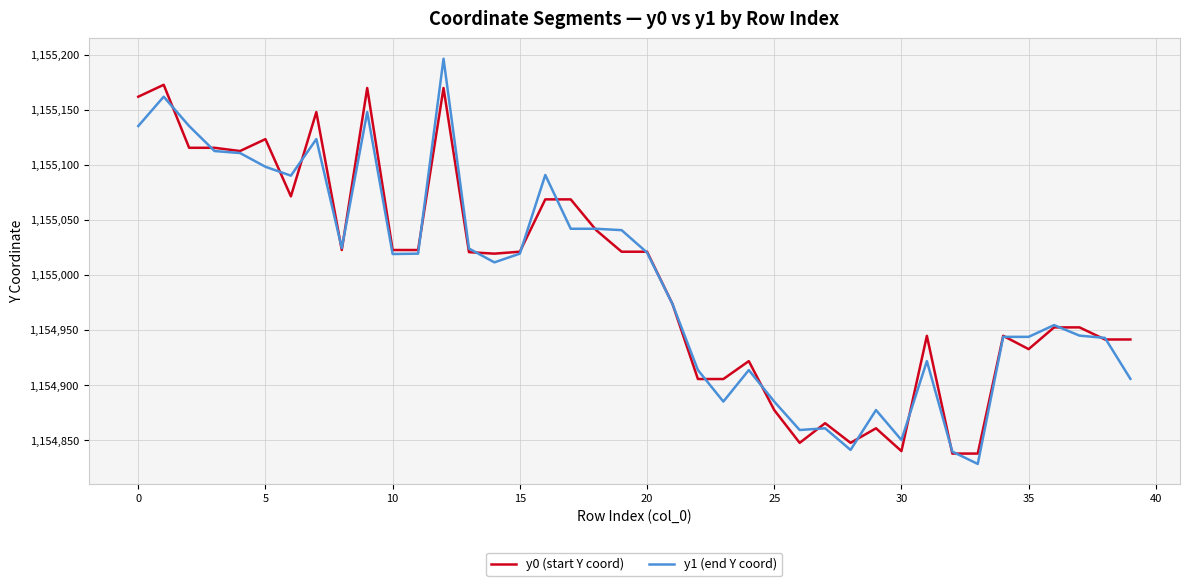

What is the smallest value displayed?

1154828.4